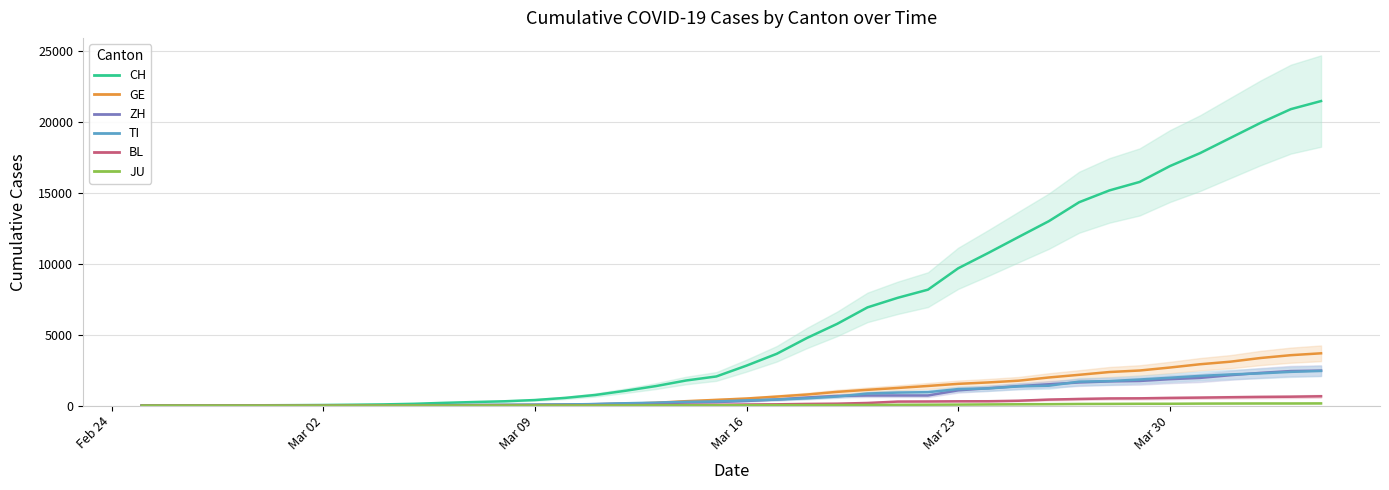

The value of GE at 36 is 668. True or false?

False